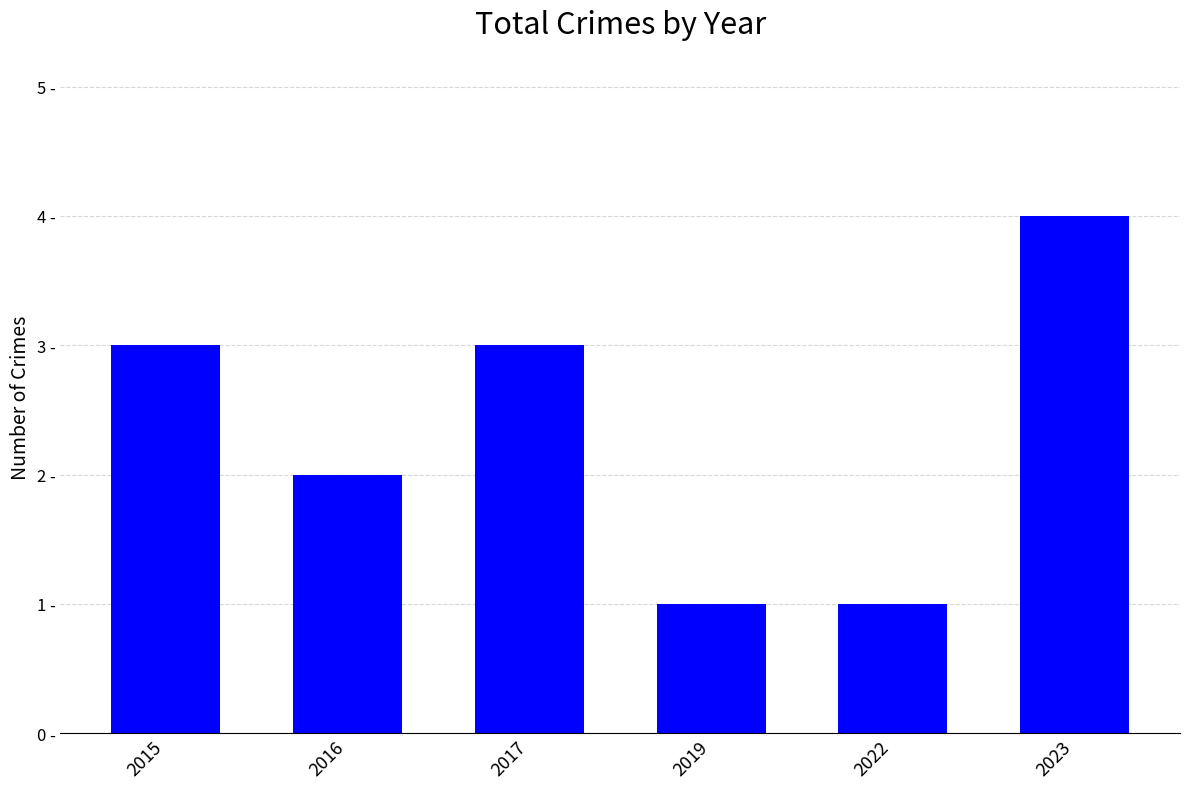

At which label does the data first exceed 3?

2023